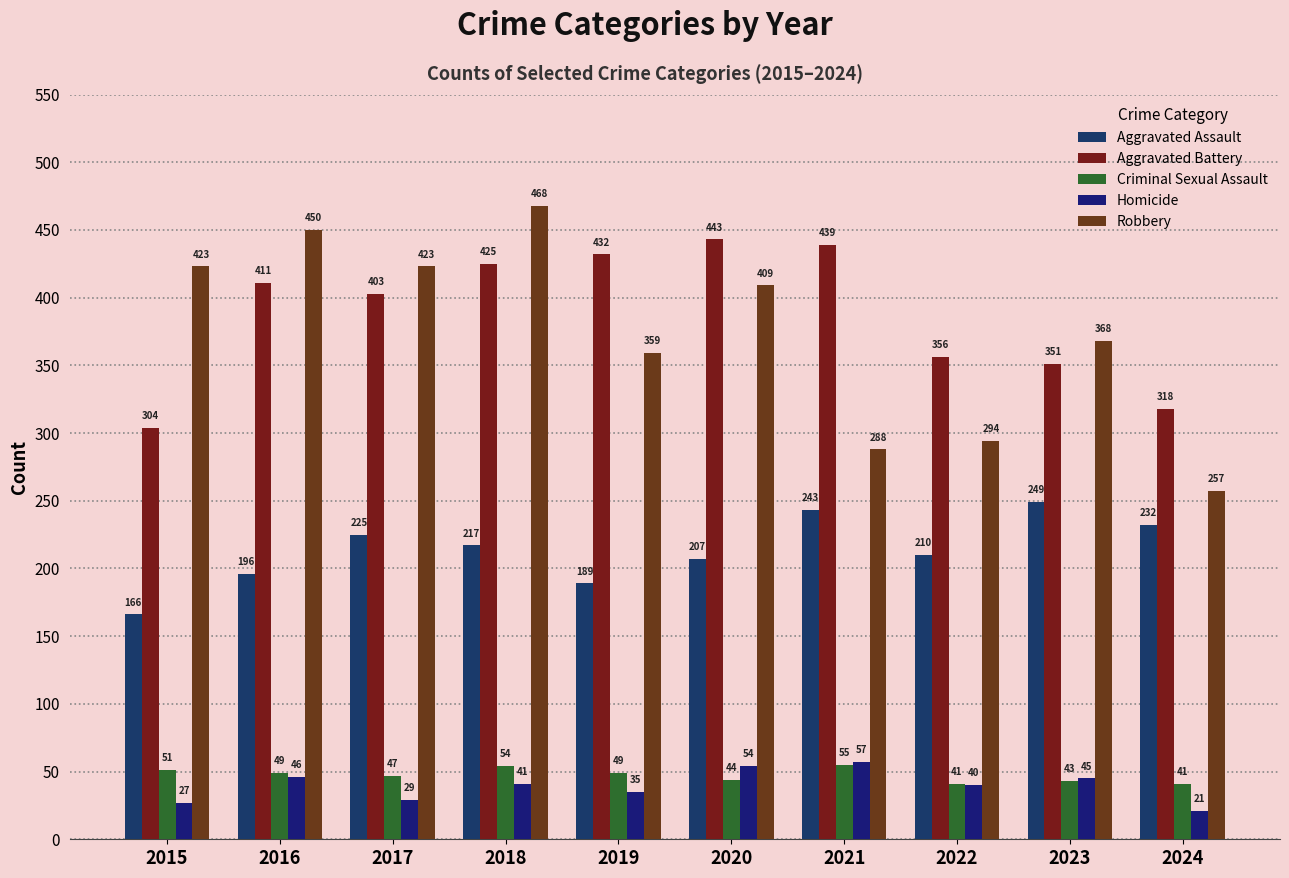

Is it true that Homicide equals 7 at 2017?

False